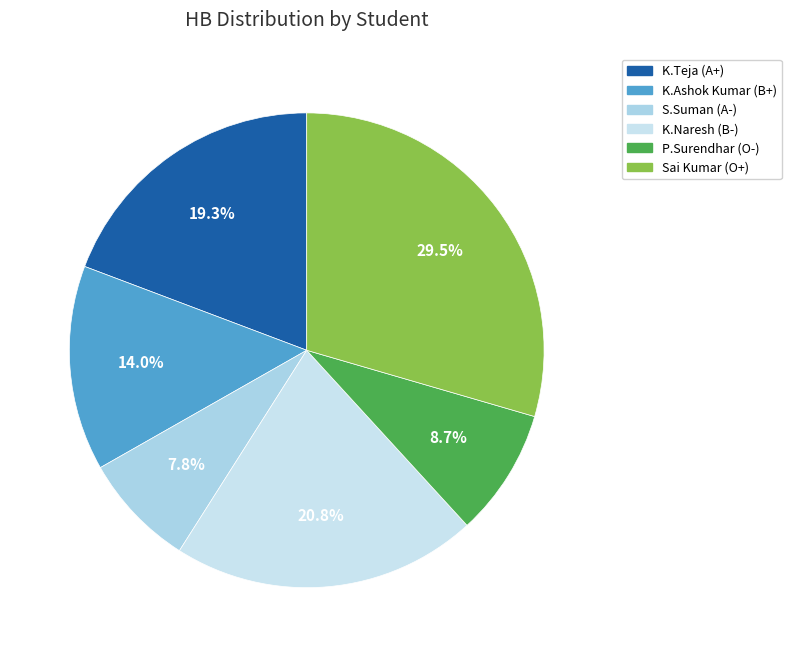

Is there any slice that represents more than half of the pie?

No